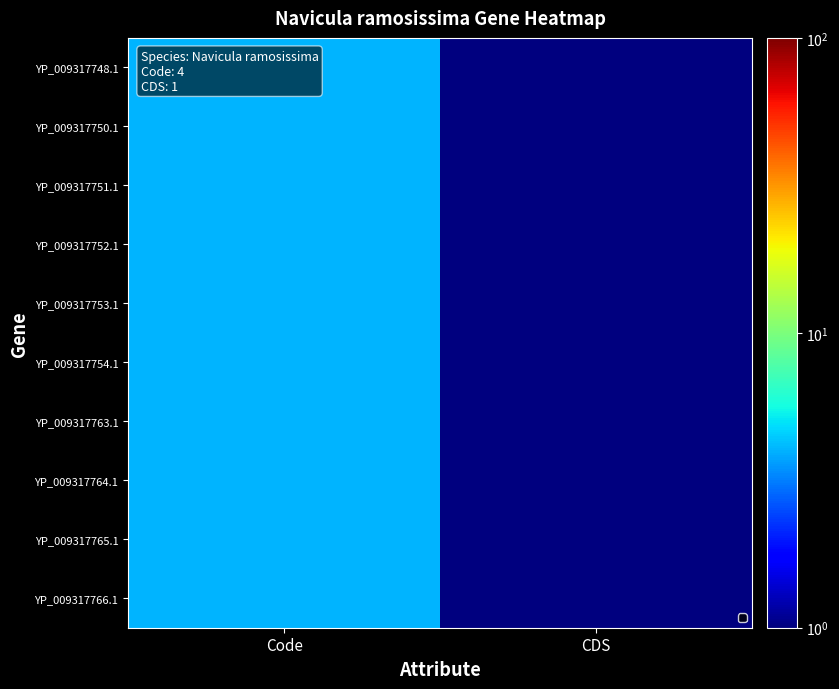

Between CDS and Code, which is larger?

Code